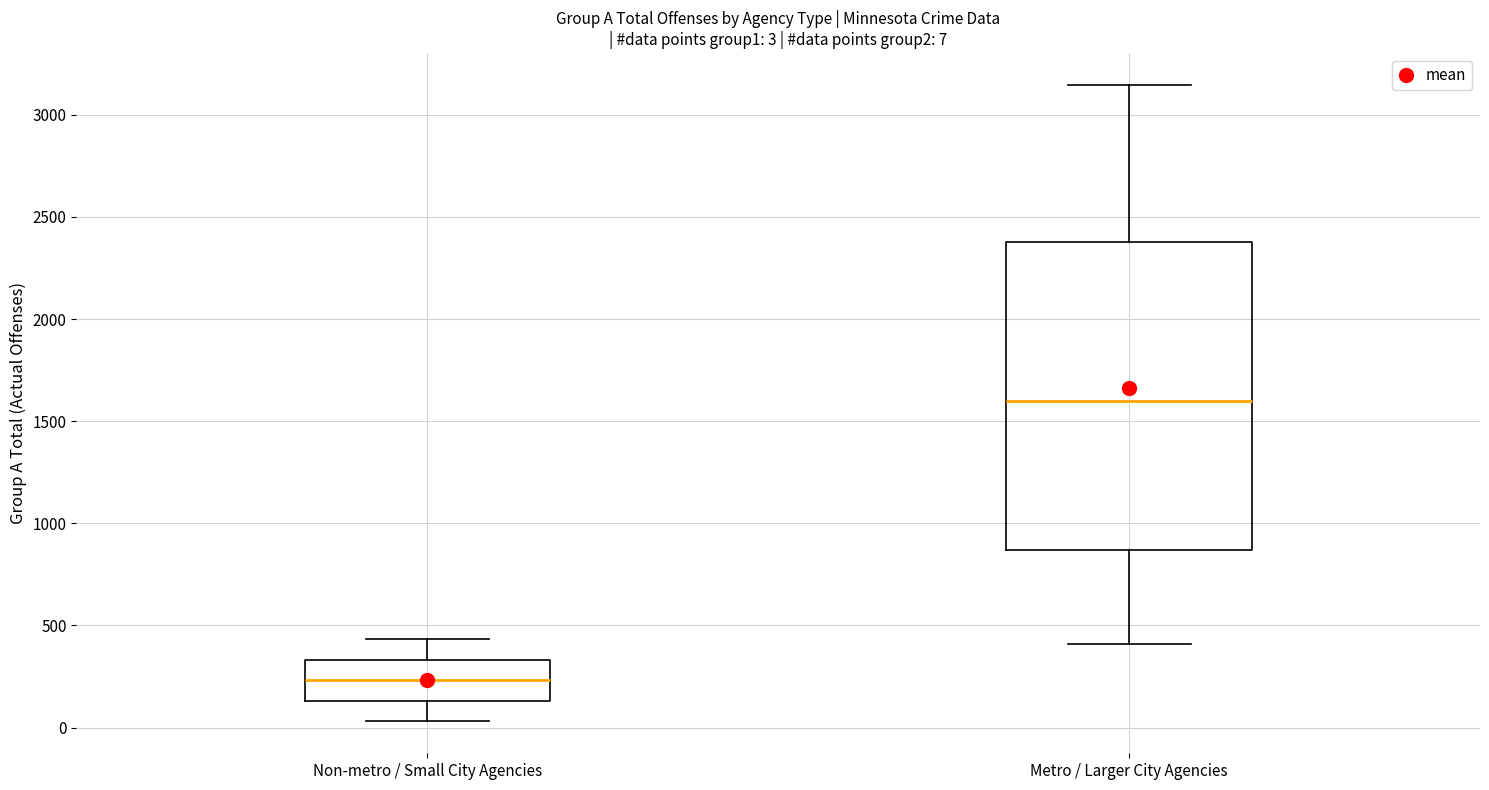

Which box is the tallest, from its lower edge to its upper edge?

Metro / Larger City Agencies